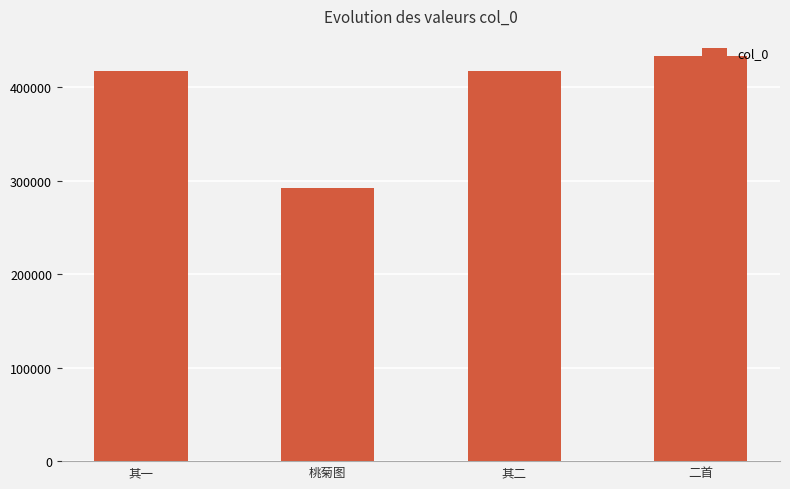

What is the sum of the values at 二首 and 其一?

850784